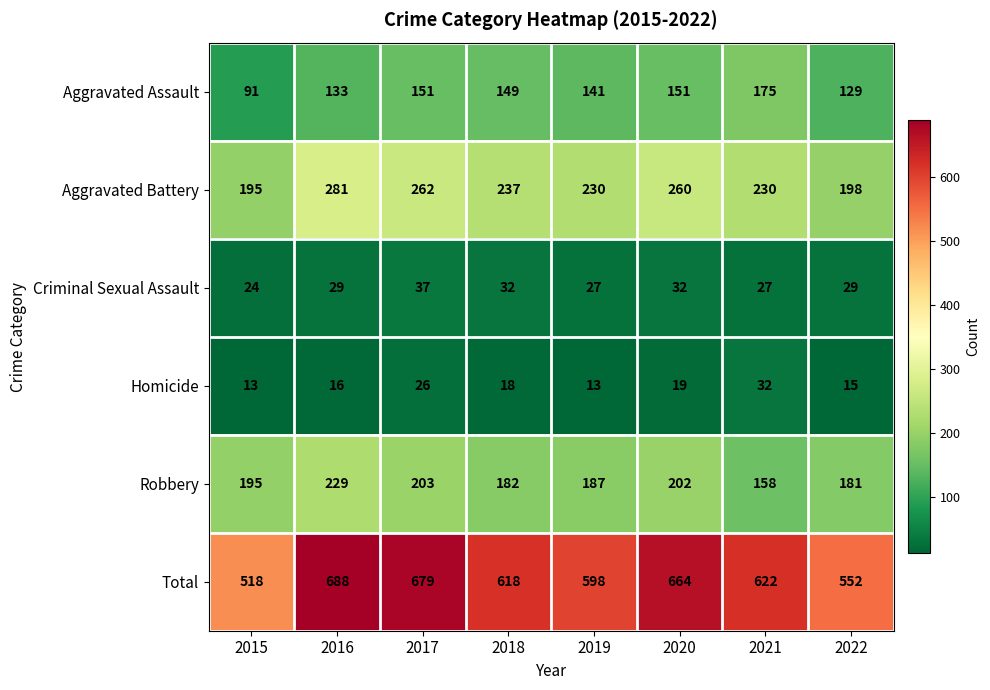

Rank the series by their maximum value, from highest to lowest.

Total, Aggravated Battery, Robbery, Aggravated Assault, Criminal Sexual Assault, Homicide